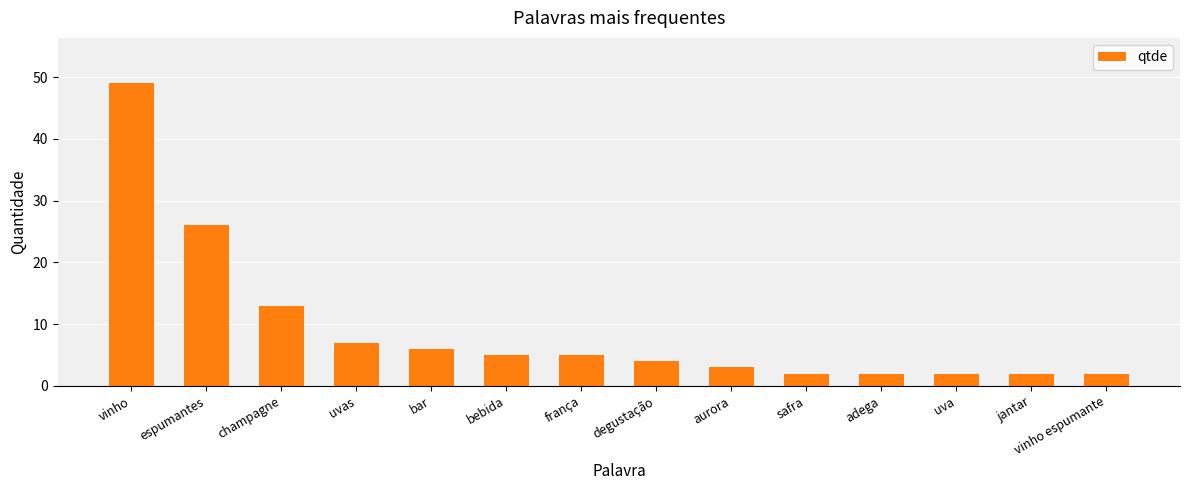

What position from the right is uvas?

11